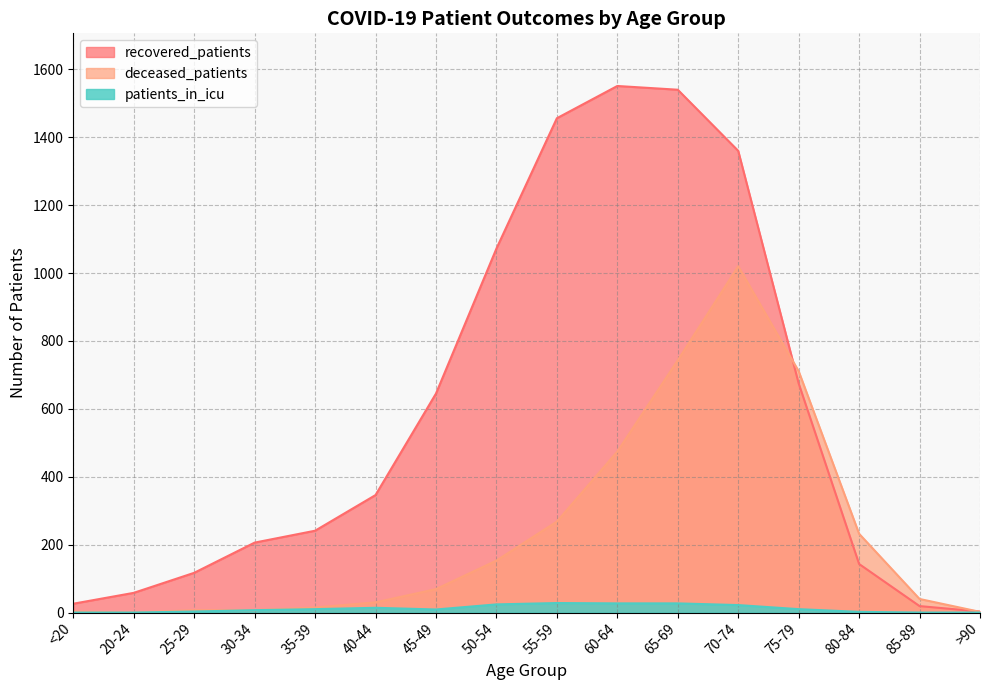

What is the label of the 1st point from the right?

>90